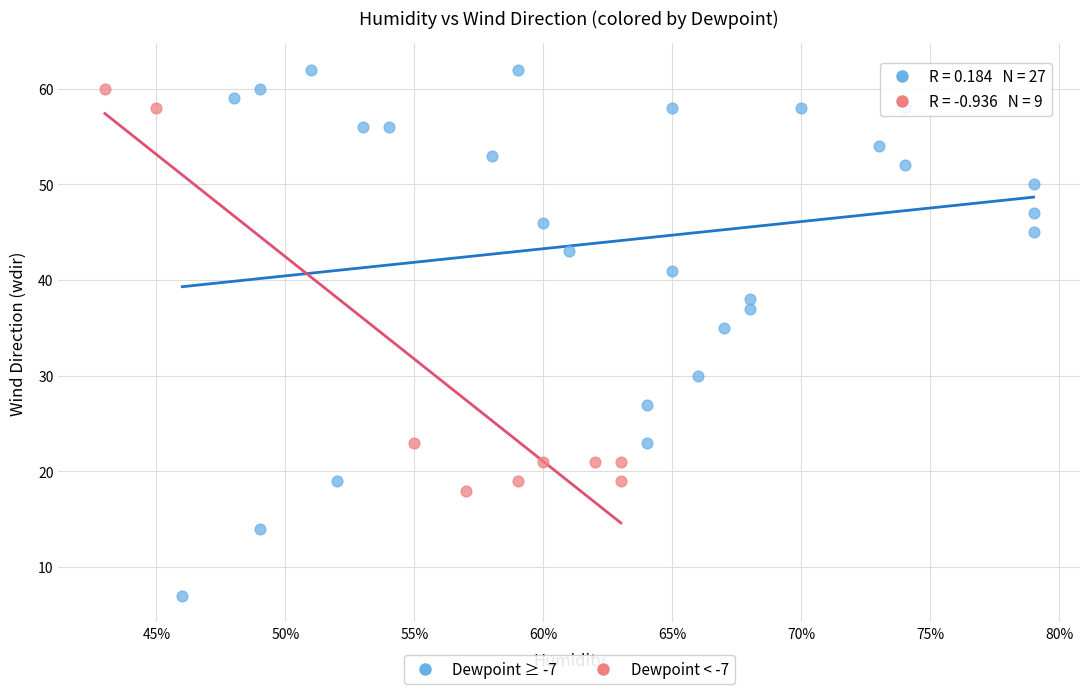

Which series contains the lowest Y value?

Dewpoint ≥ -7